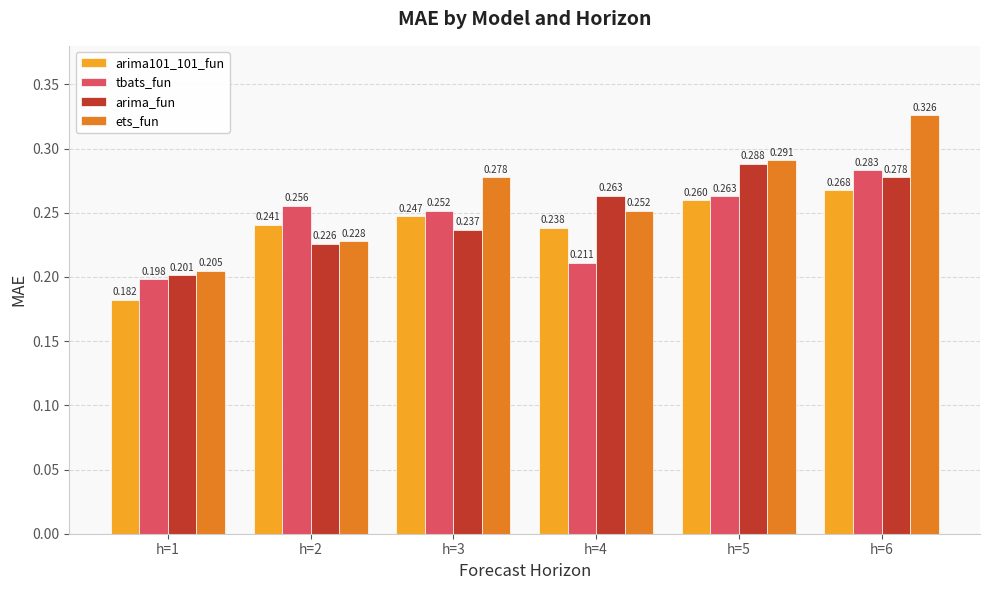

Which label corresponds to the largest value in the chart?

h=6